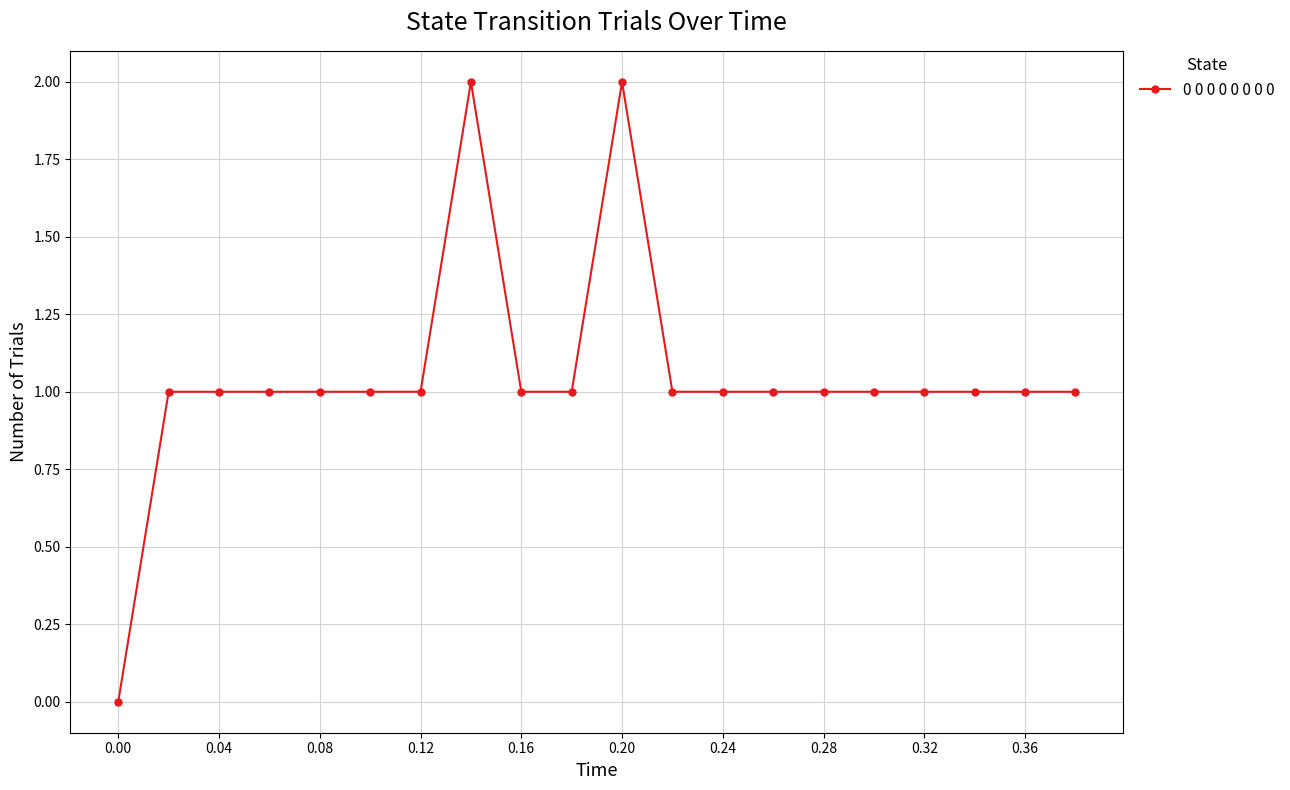

What is the value of the 6th point from the left?

1